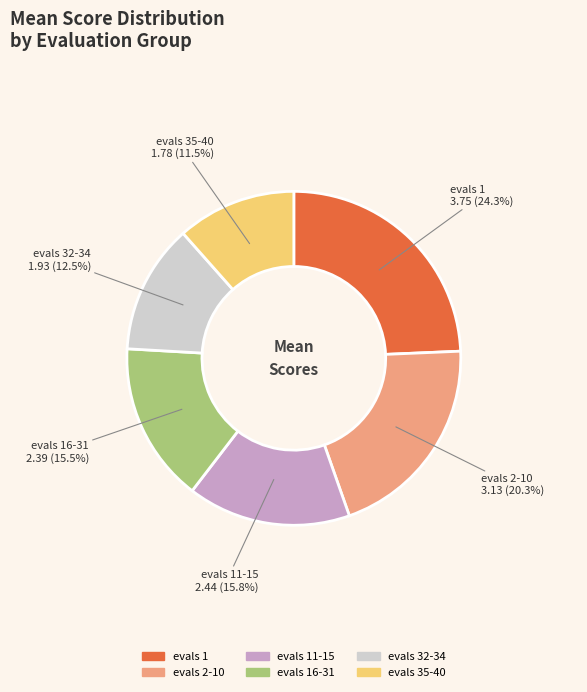

What is the largest slice in the pie chart?

evals 1